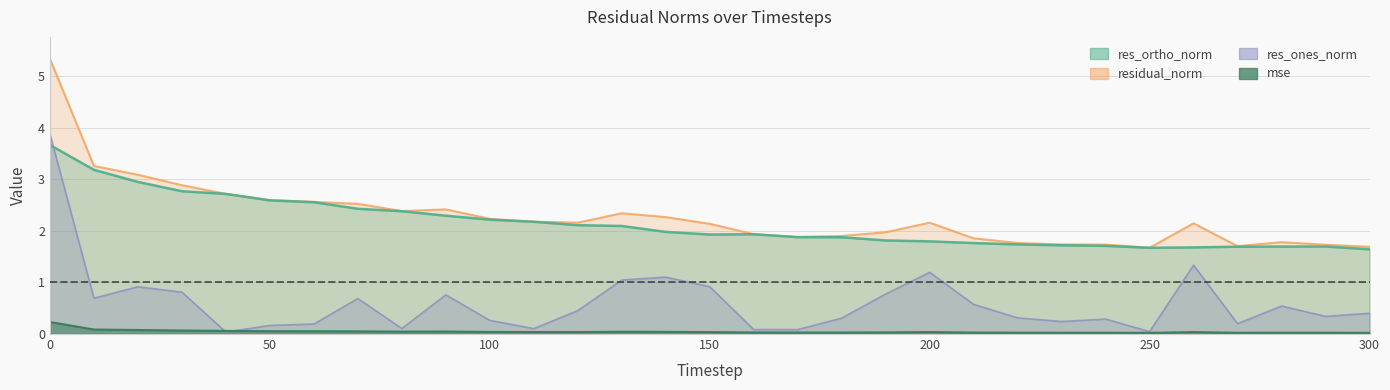

What is the spread (max minus min) of values at 30?

2.8